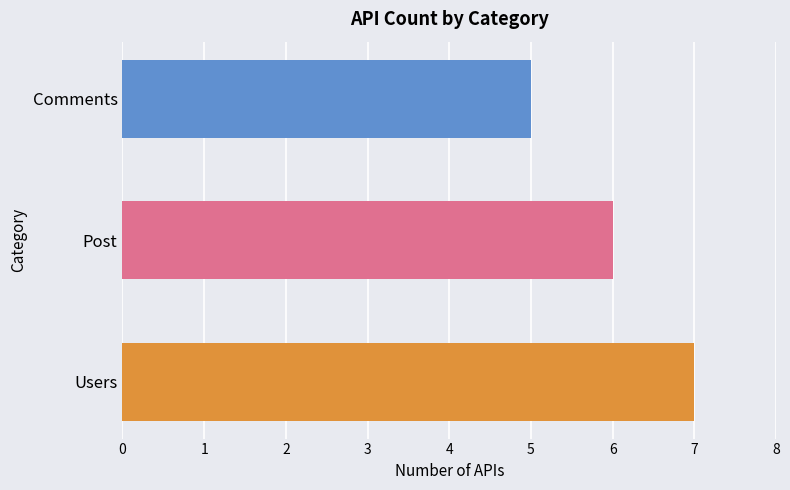

How many bars are there in total?

3